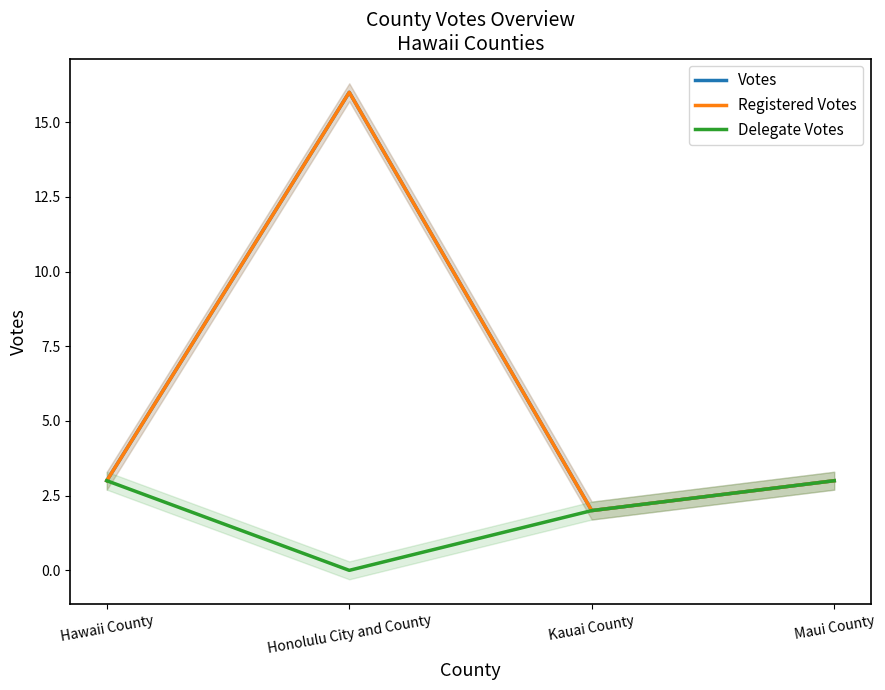

How many Delegate Votes values are between 2 and 3?

3